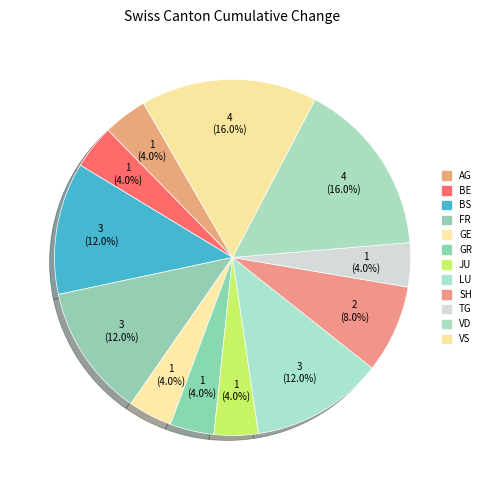

To the nearest percent, what is the difference between the largest and smallest slice percentages?

12%